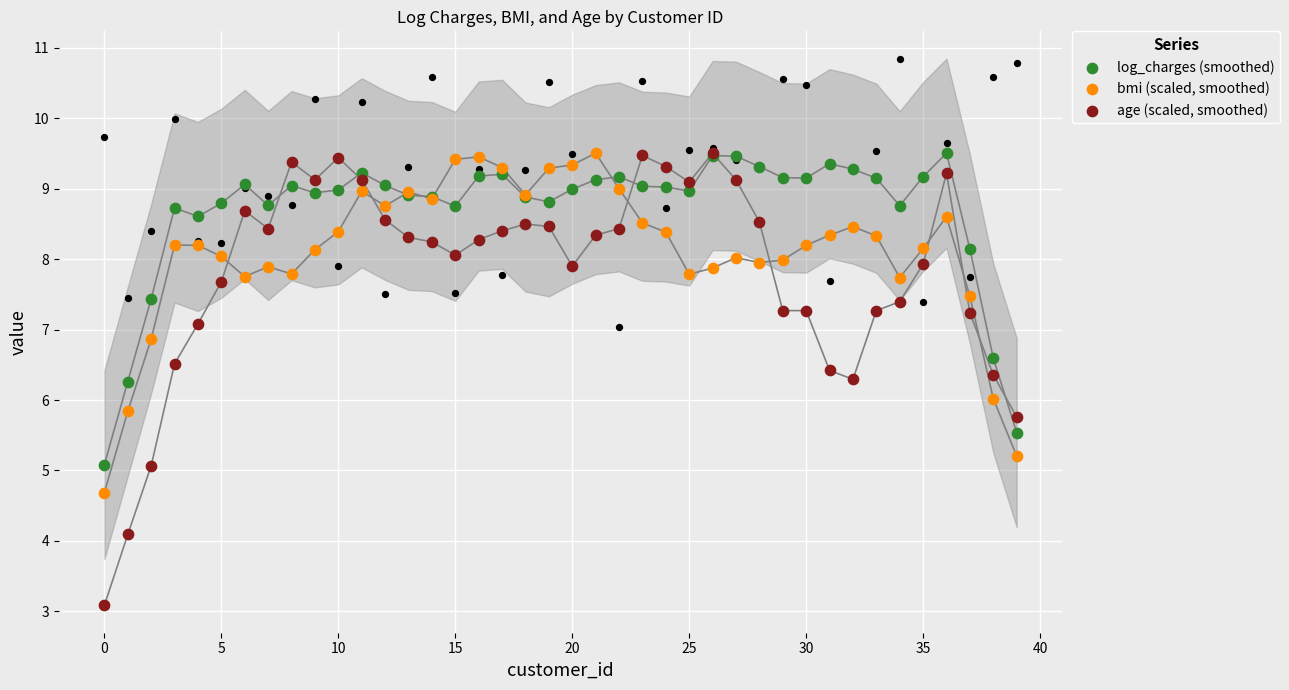

Is the value of log_charges (smoothed) at 35 greater than the value of age (scaled, smoothed) at 18?

Yes